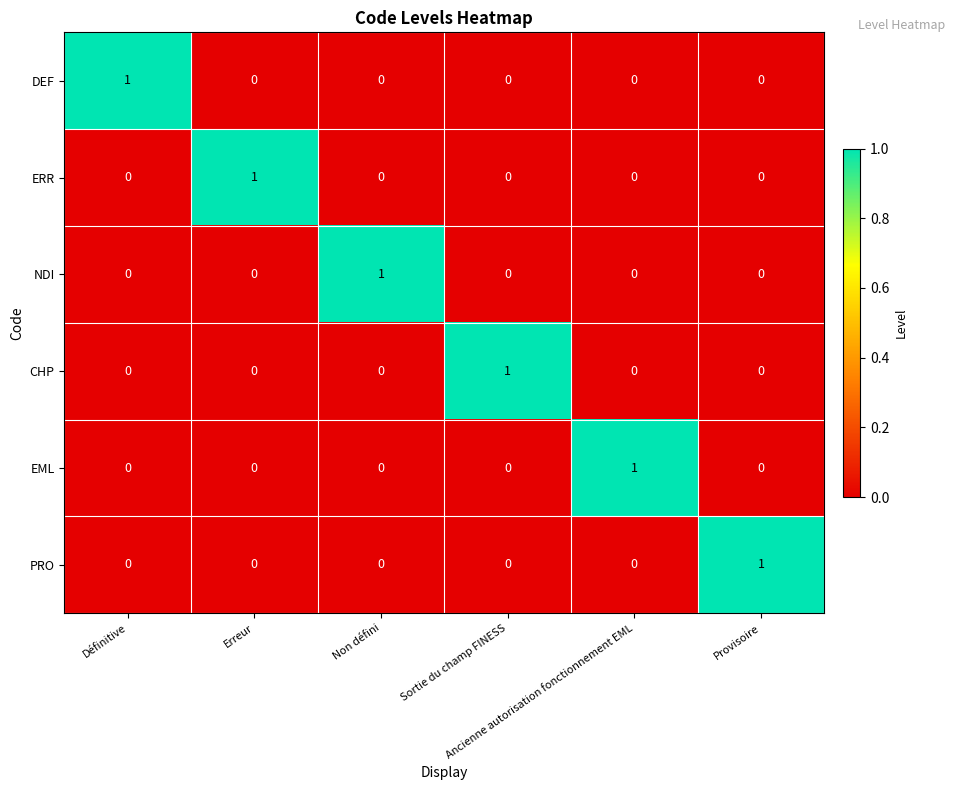

At how many categories does at least one series exceed 0?

6